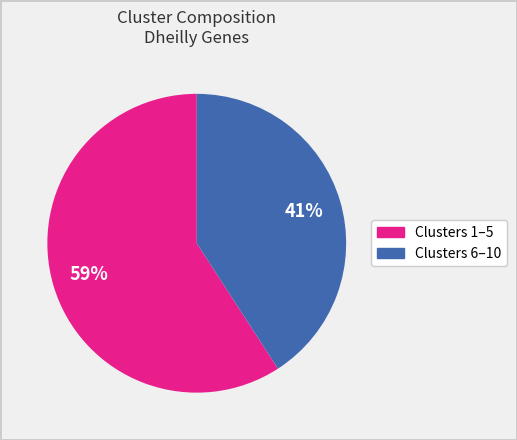

How many segments does this pie chart have?

2